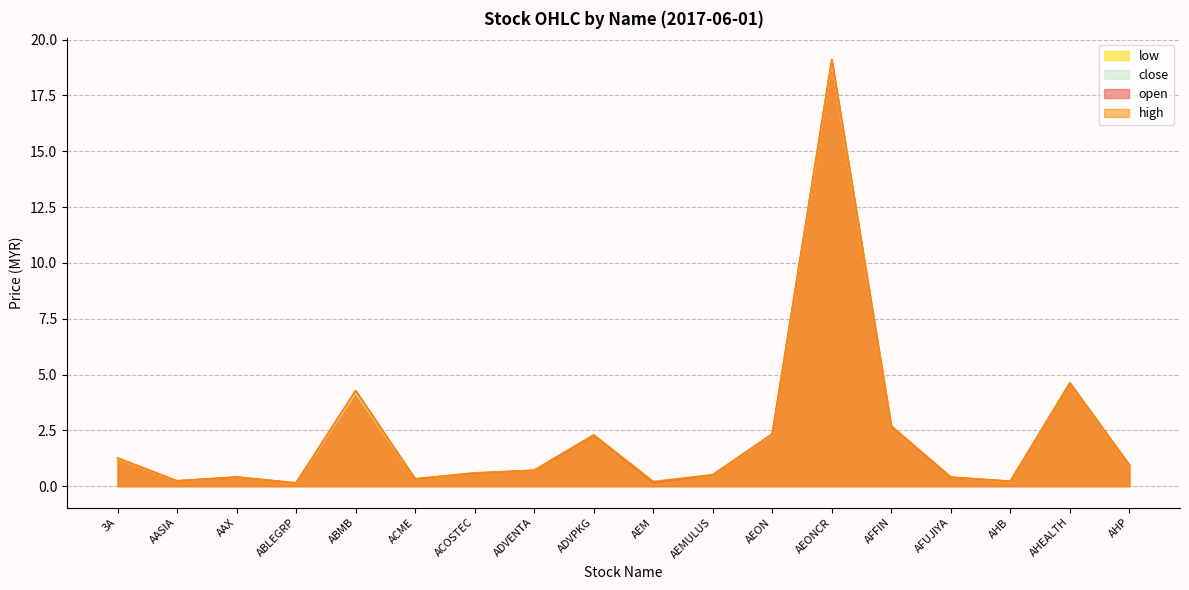

At which label does open reach its minimum?

ABLEGRP